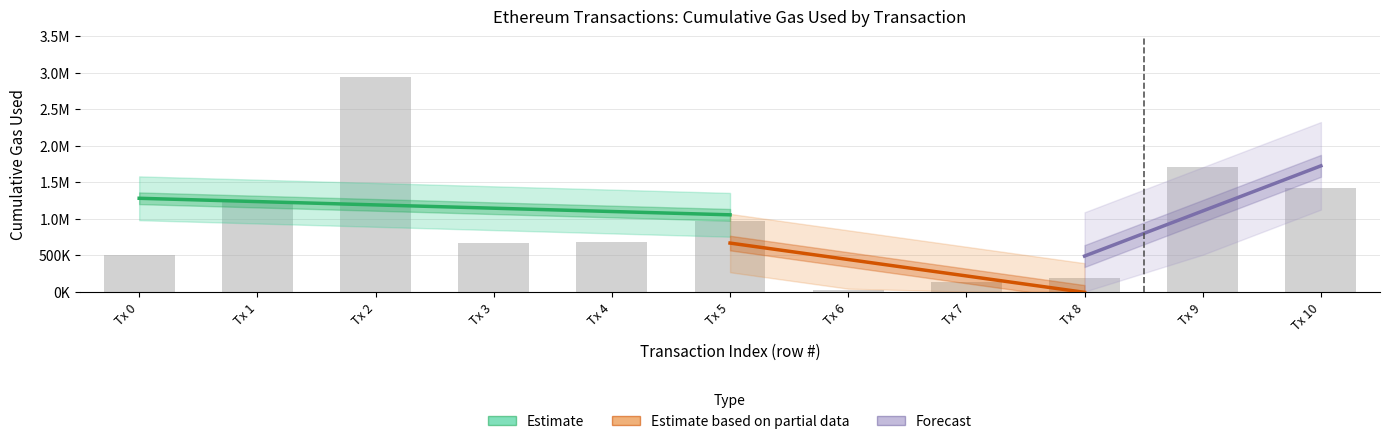

Reading left to right, extract all data points from this chart.

cumulativeGasUsed: 0=500344	1=1238630	2=2941657	3=661941	4=679190	5=974544	6=21000	7=126000	8=189000	9=1702438	10=1425512
gasUsed: 0=21000	1=21000	2=21000	3=21000	4=21000	5=21000	6=21000	7=21000	8=21000	9=21000	10=21000
transactionIndex: 0=21	1=50	2=124	3=21	4=23	5=35	6=0	7=5	8=8	9=52	10=66